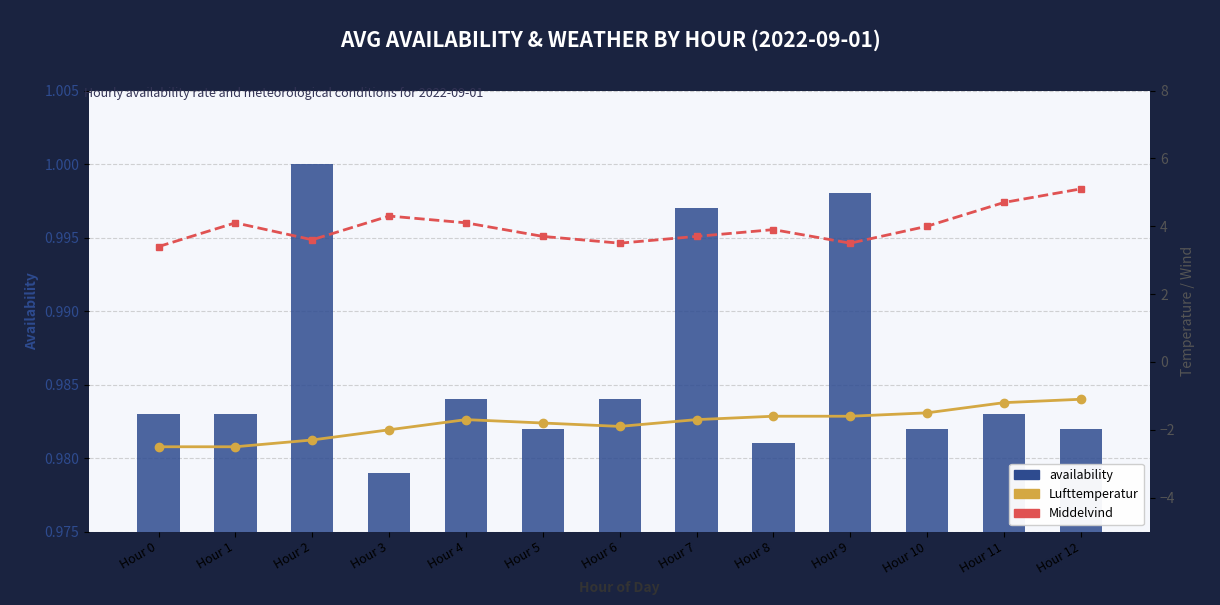

Is the value of availability at Hour 5 greater than the value of Middelvind at Hour 9?

No